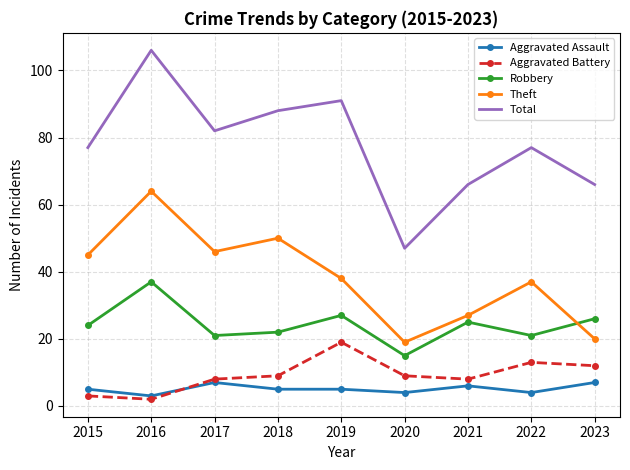

At how many categories does at least one series exceed 31?

9